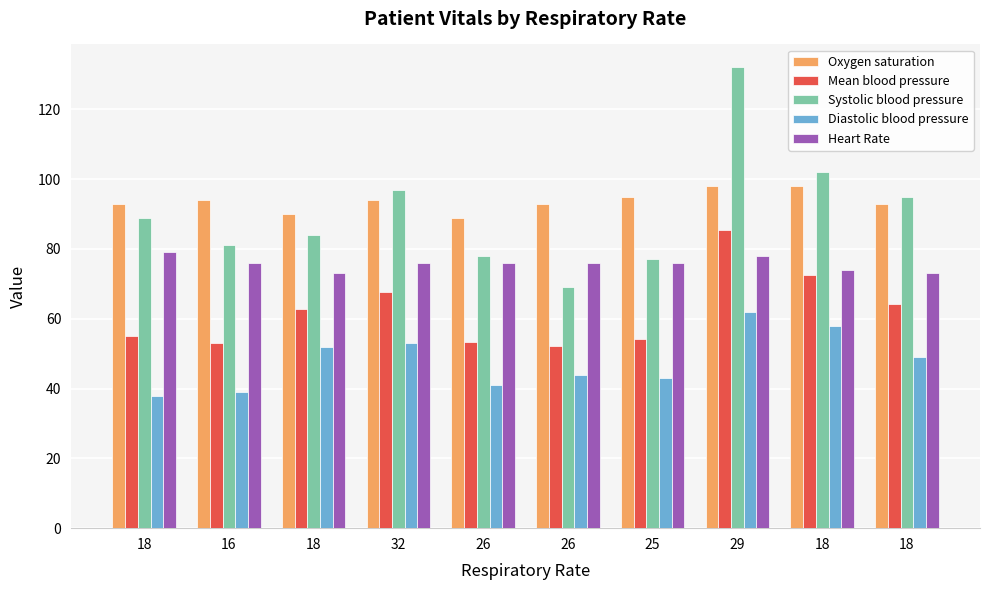

What are all the series names shown in the legend?

Oxygen saturation, Mean blood pressure, Systolic blood pressure, Diastolic blood pressure, Heart Rate